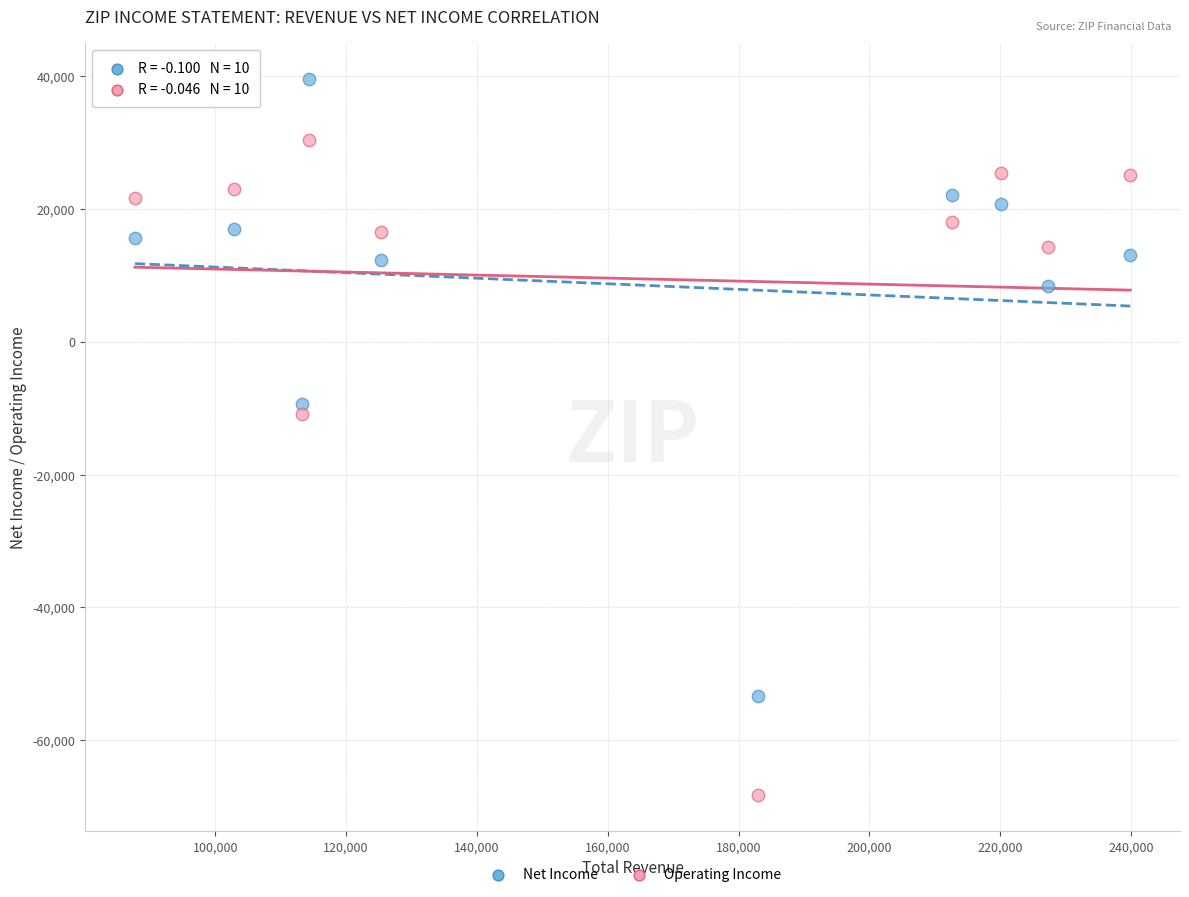

Across all data points, what is the range of Y values (max minus min)?

107900